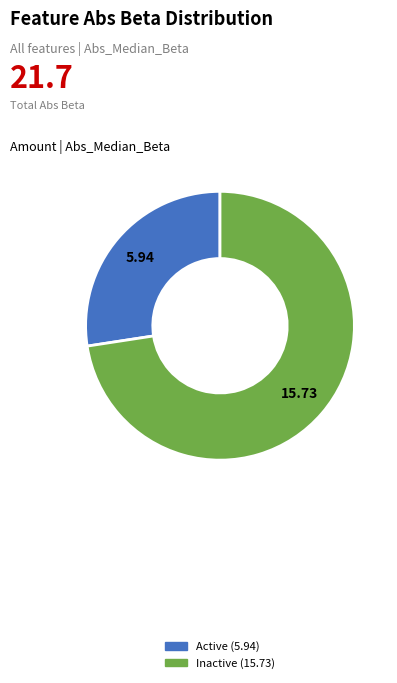

Is there a majority slice in this chart?

Yes